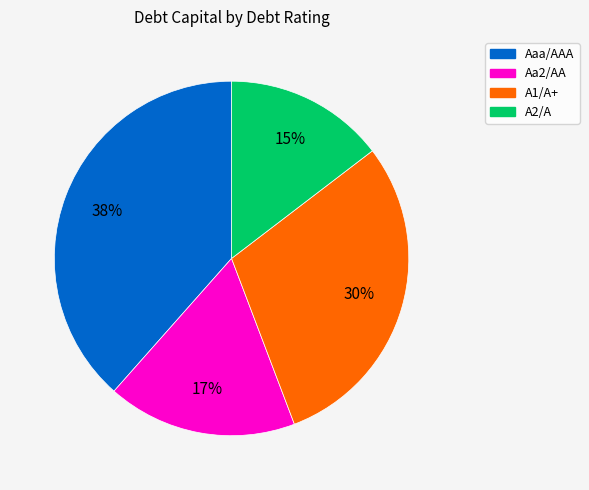

Is there any slice that represents more than half of the pie?

No